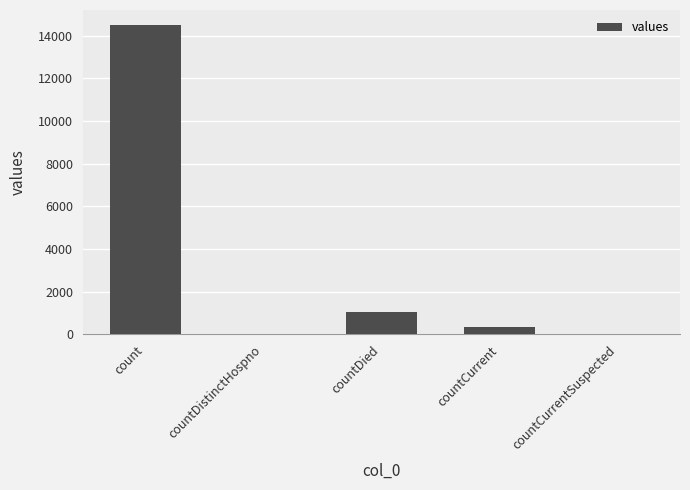

Reading left to right, list all the values displayed in this chart.

count=14471	countDistinctHospno=0	countDied=1033	countCurrent=350	countCurrentSuspected=0